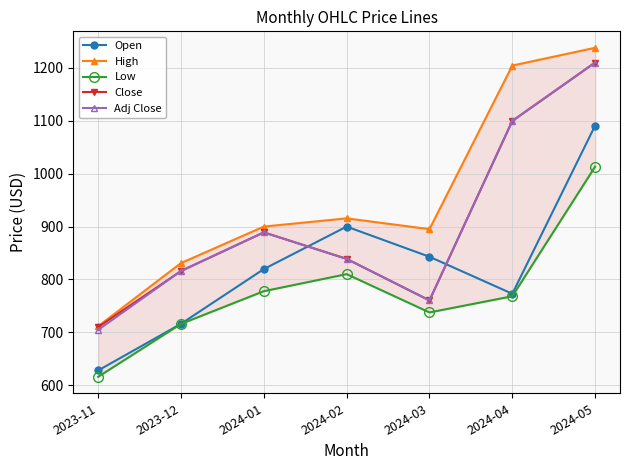

Between 2024-02 and 2023-12, which is larger?

2024-02